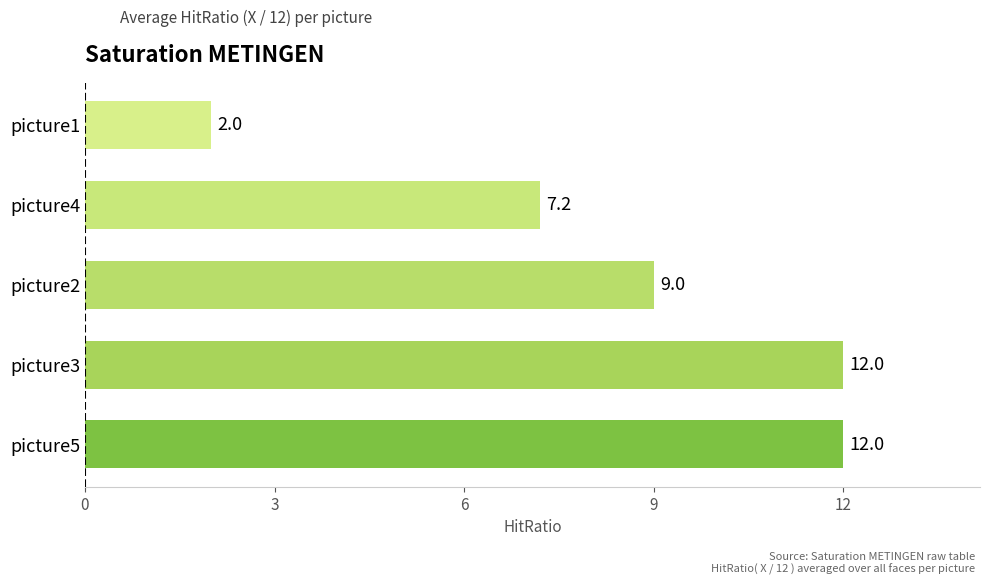

Does the chart contain any negative values?

No